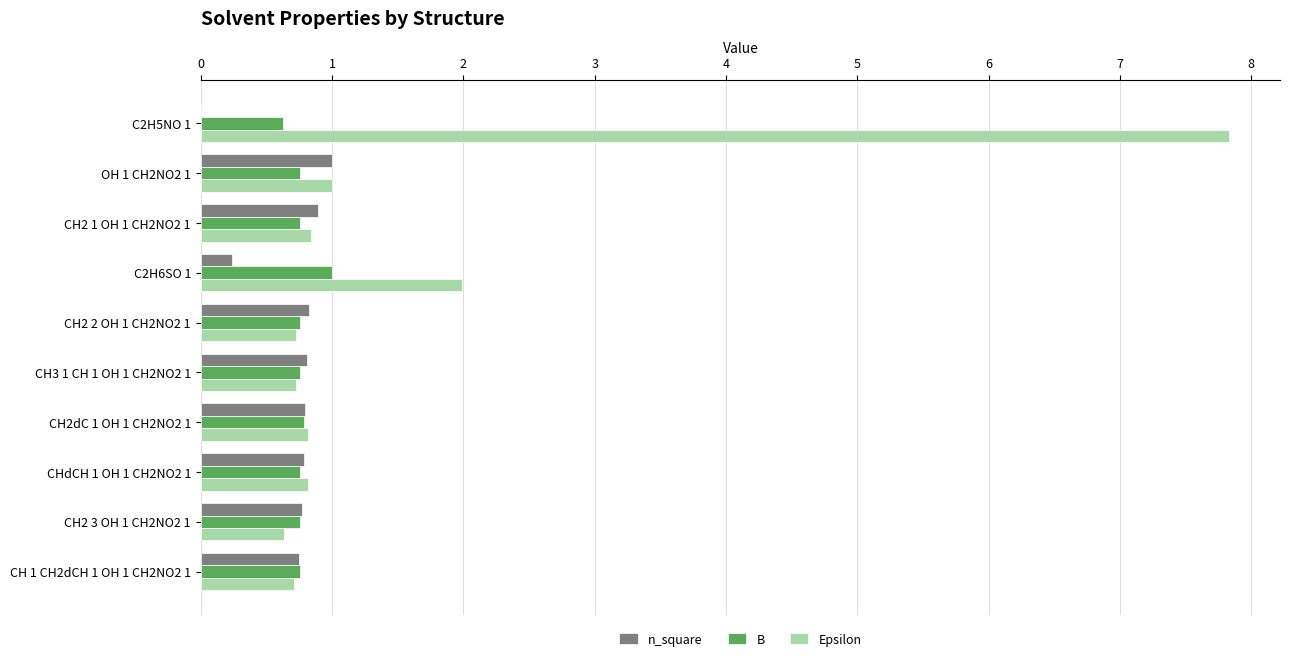

The value of n_square at CH2 3 OH 1 CH2NO2 1 is 0.2. True or false?

False